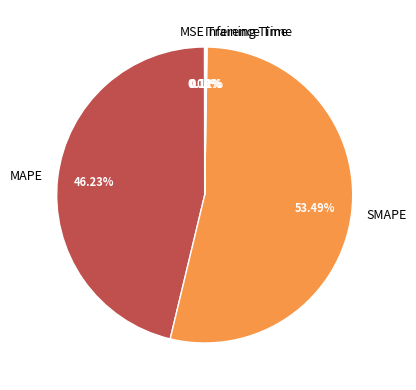

Is SMAPE the majority of the pie?

Yes